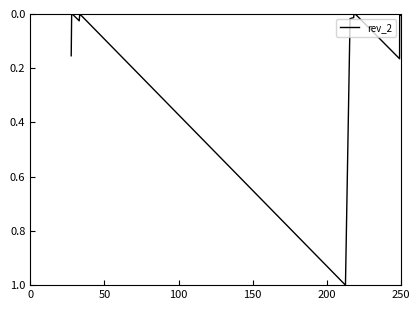

What is the difference between the maximum and minimum values?

1.0